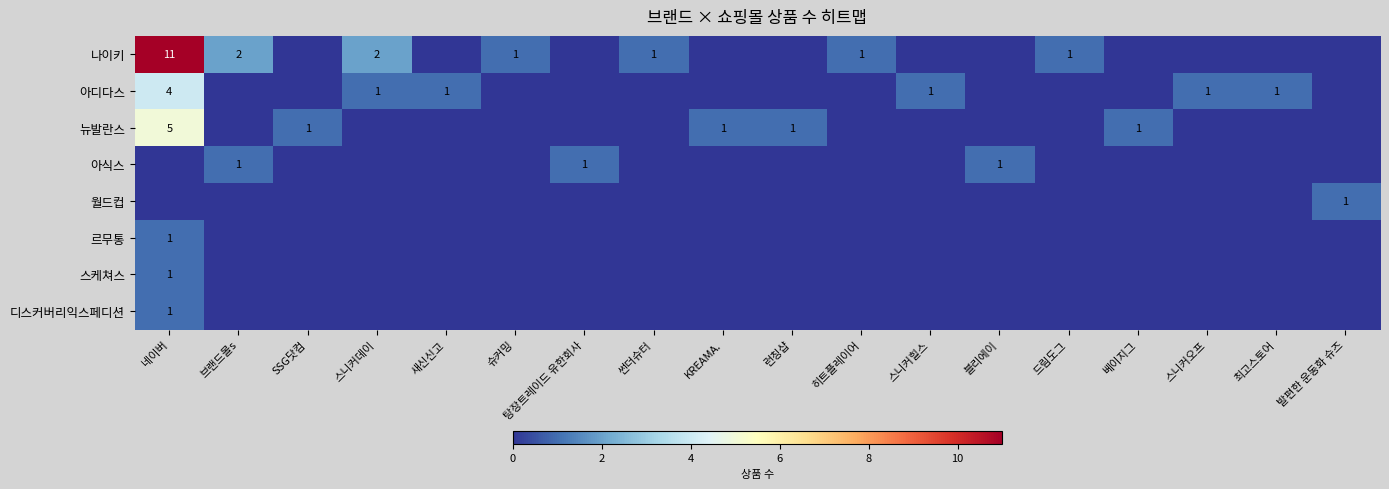

Which series has the largest total across all categories?

나이키